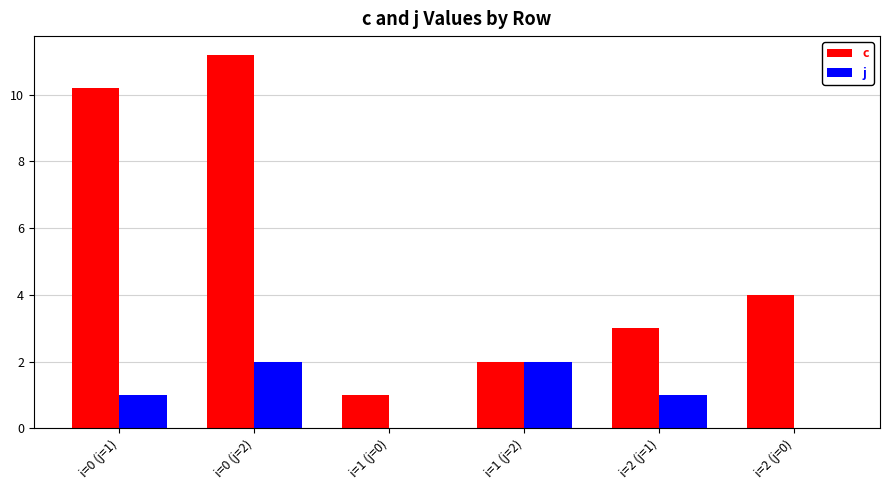

Which series has the widest spread of values?

c